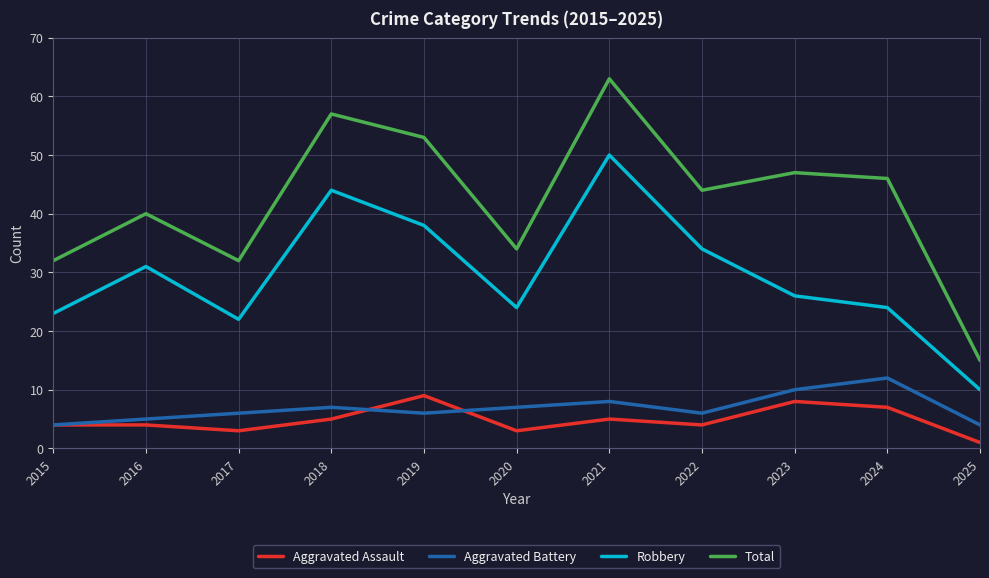

True or false: Aggravated Assault and Total cross at least once.

False